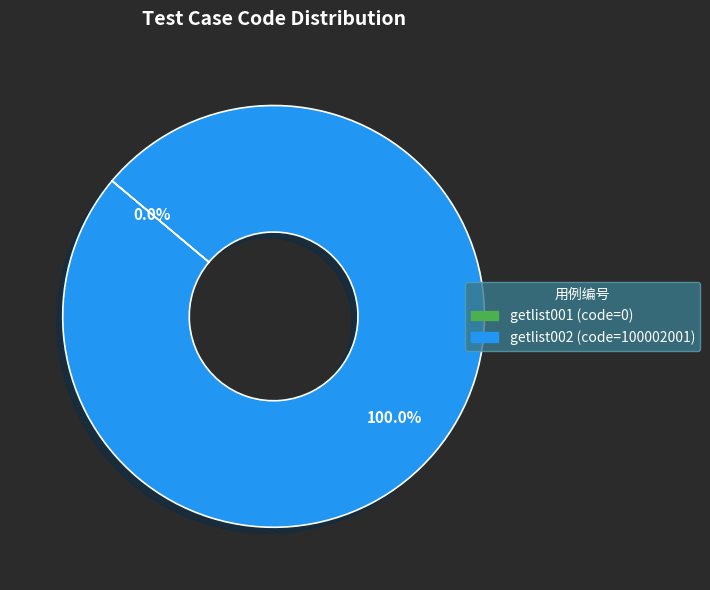

How many slices are in this pie chart?

2